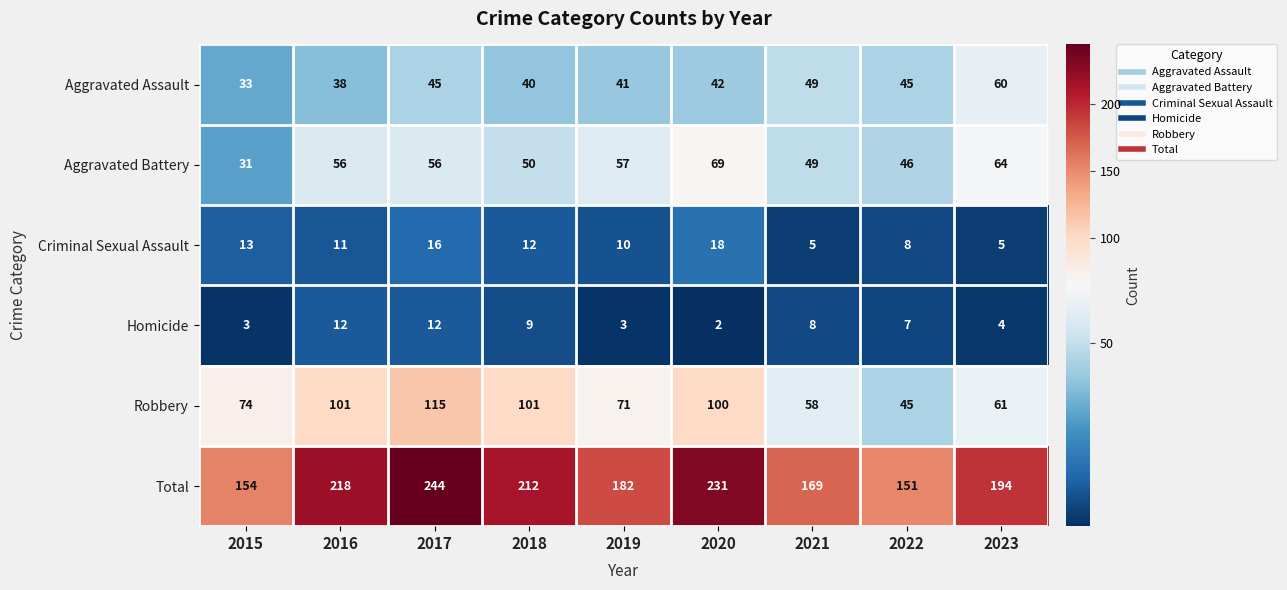

What is the minimum value shown in the chart?

2